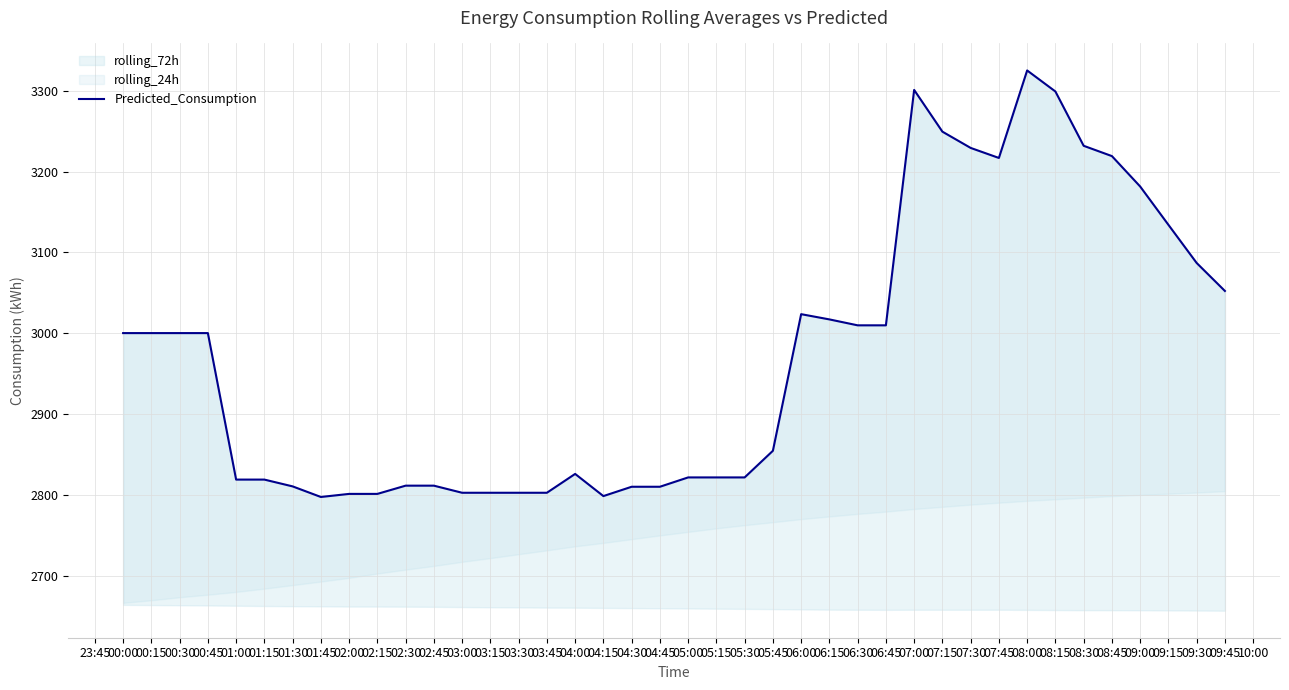

Which has a higher value, 06:45 or 04:45?

06:45